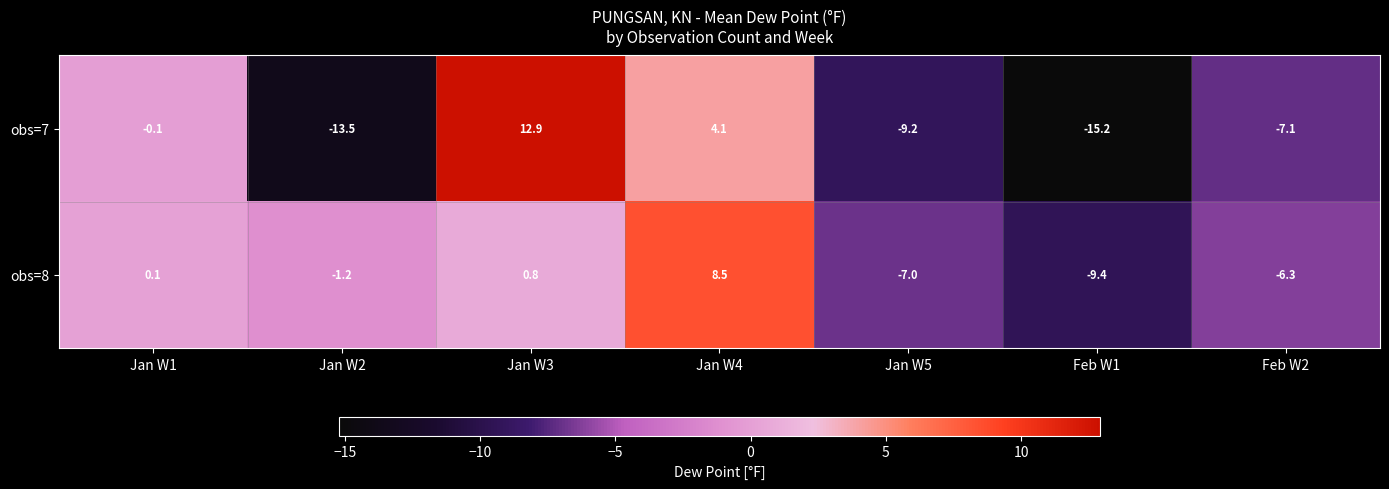

What is the difference between the obs=8 values at Jan W1 and Feb W2?

6.4